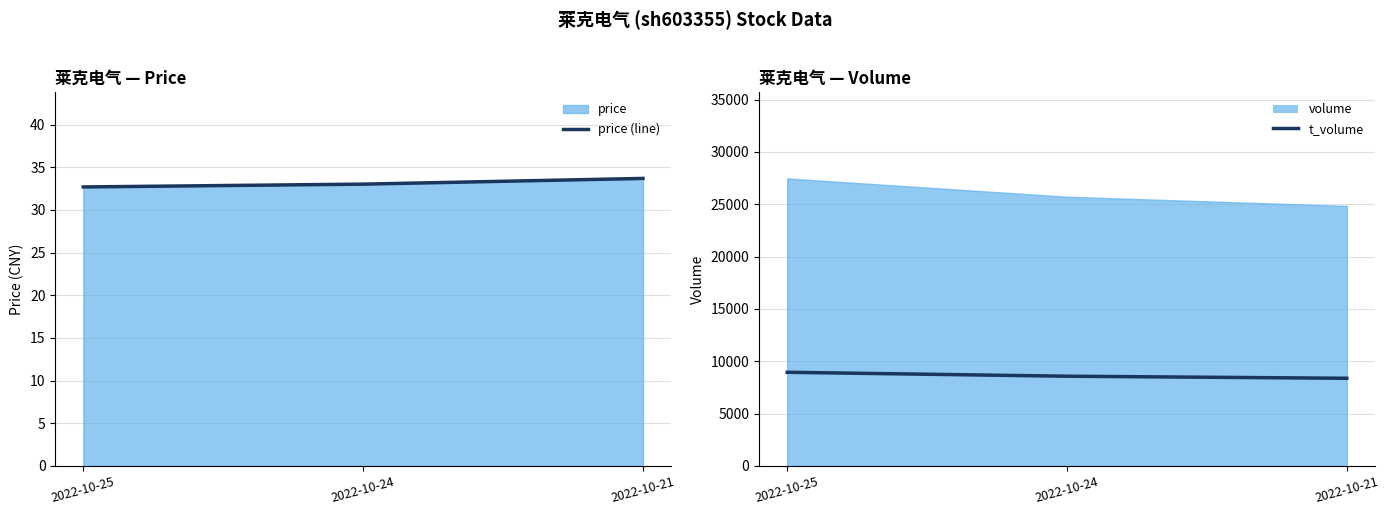

What is the approximate value of price (line) at 2022-10-25?

32.7